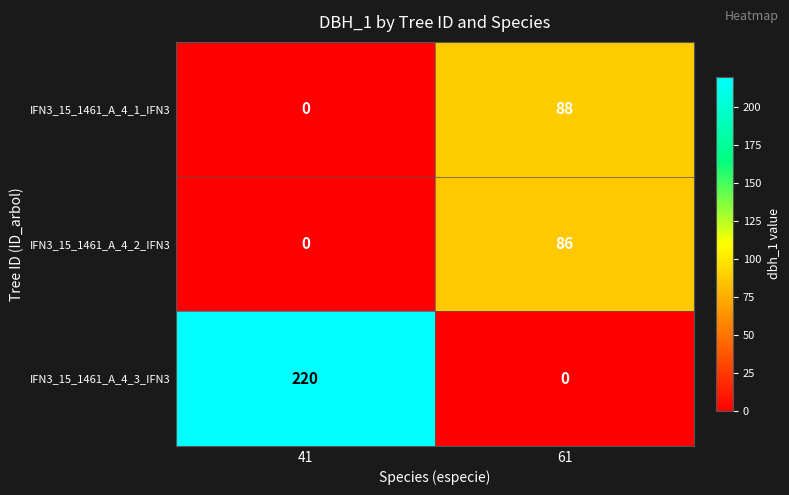

Reading left to right, what are all the values shown in this chart?

IFN3_15_1461_A_4_1_IFN3: 41=0	61=88
IFN3_15_1461_A_4_2_IFN3: 41=0	61=86
IFN3_15_1461_A_4_3_IFN3: 41=220	61=0